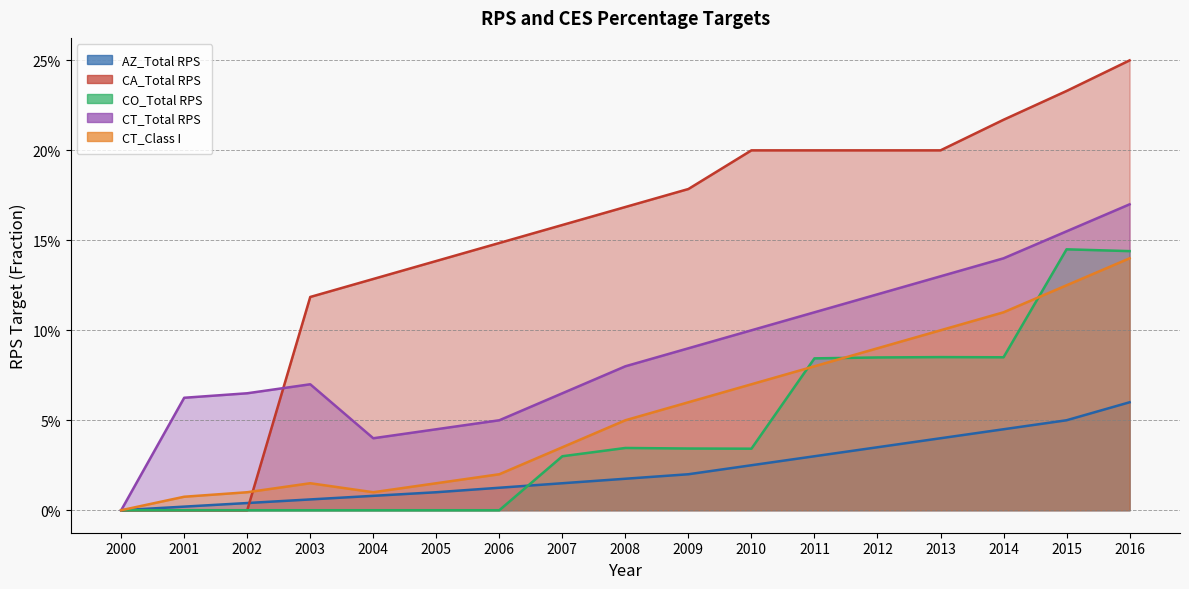

Which series has the largest range (max minus min)?

CA_Total RPS